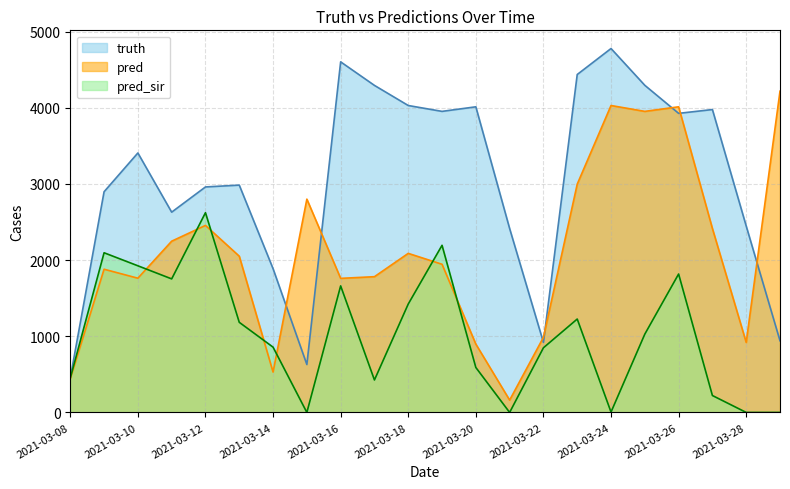

Between which two adjacent categories do pred_sir and pred first intersect?

2021-03-10 and 2021-03-11